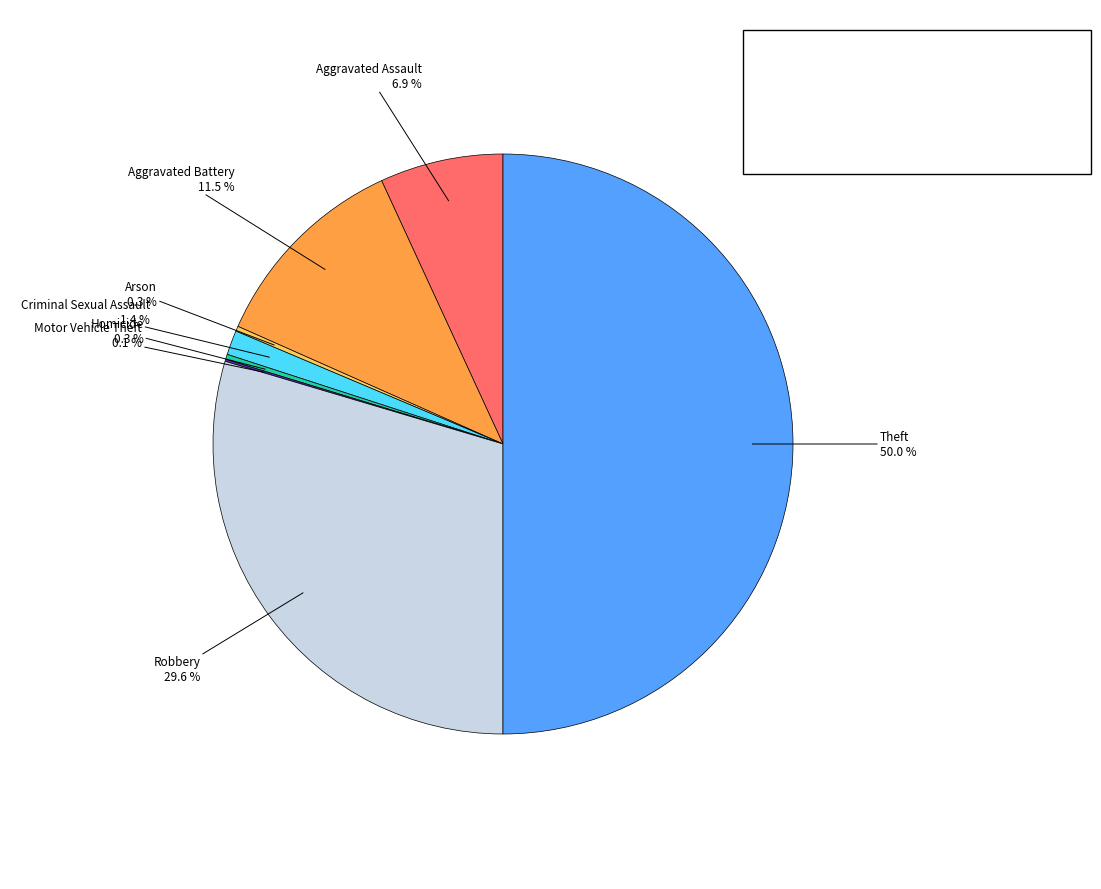

Count the number of slices in the pie.

8